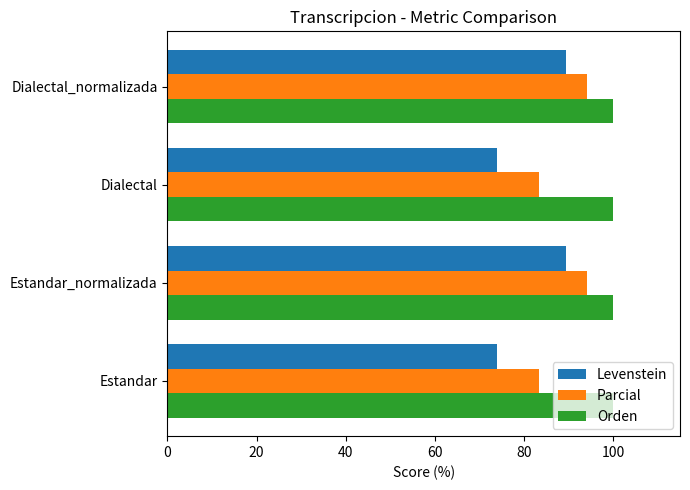

What is the approximate value of Levenstein at Estandar?

73.9